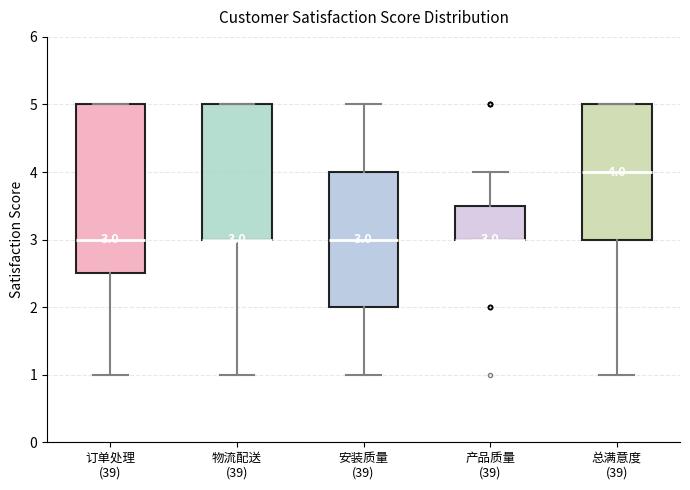

Which box is the tallest, from its lower edge to its upper edge?

订单处理 (39)